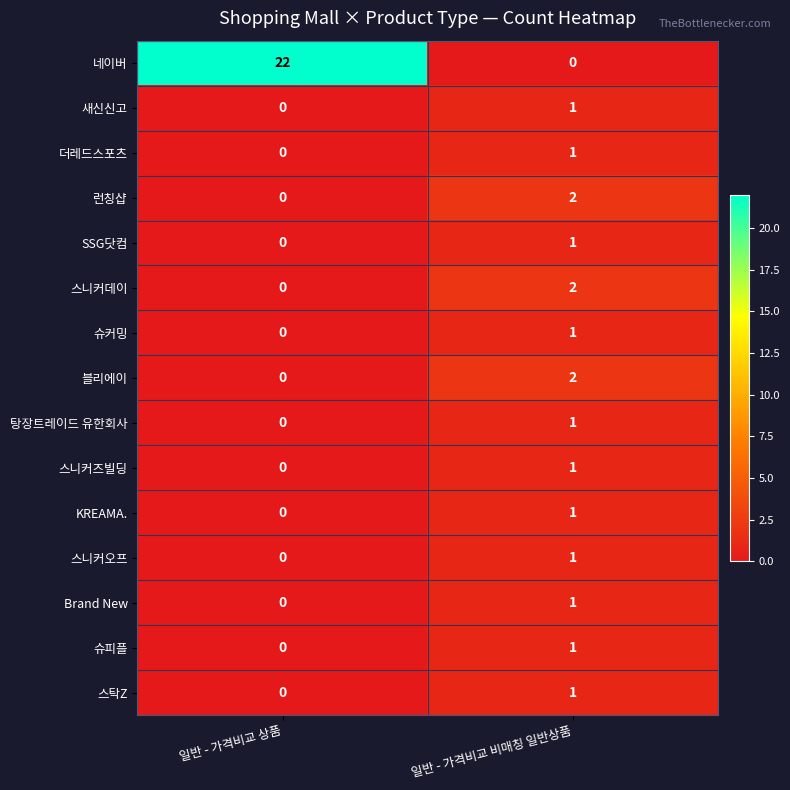

Reading left to right, list all the values displayed in this chart.

네이버: 일반 - 가격비교 상품=22	일반 - 가격비교 비매칭 일반상품=0
새신신고: 일반 - 가격비교 상품=0	일반 - 가격비교 비매칭 일반상품=1
더레드스포츠: 일반 - 가격비교 상품=0	일반 - 가격비교 비매칭 일반상품=1
런칭샵: 일반 - 가격비교 상품=0	일반 - 가격비교 비매칭 일반상품=2
SSG닷컴: 일반 - 가격비교 상품=0	일반 - 가격비교 비매칭 일반상품=1
스니커데이: 일반 - 가격비교 상품=0	일반 - 가격비교 비매칭 일반상품=2
슈커밍: 일반 - 가격비교 상품=0	일반 - 가격비교 비매칭 일반상품=1
블리에이: 일반 - 가격비교 상품=0	일반 - 가격비교 비매칭 일반상품=2
탕장트레이드 유한회사: 일반 - 가격비교 상품=0	일반 - 가격비교 비매칭 일반상품=1
스니커즈빌딩: 일반 - 가격비교 상품=0	일반 - 가격비교 비매칭 일반상품=1
KREAMA.: 일반 - 가격비교 상품=0	일반 - 가격비교 비매칭 일반상품=1
스니커오프: 일반 - 가격비교 상품=0	일반 - 가격비교 비매칭 일반상품=1
Brand New: 일반 - 가격비교 상품=0	일반 - 가격비교 비매칭 일반상품=1
슈피플: 일반 - 가격비교 상품=0	일반 - 가격비교 비매칭 일반상품=1
스탁Z: 일반 - 가격비교 상품=0	일반 - 가격비교 비매칭 일반상품=1